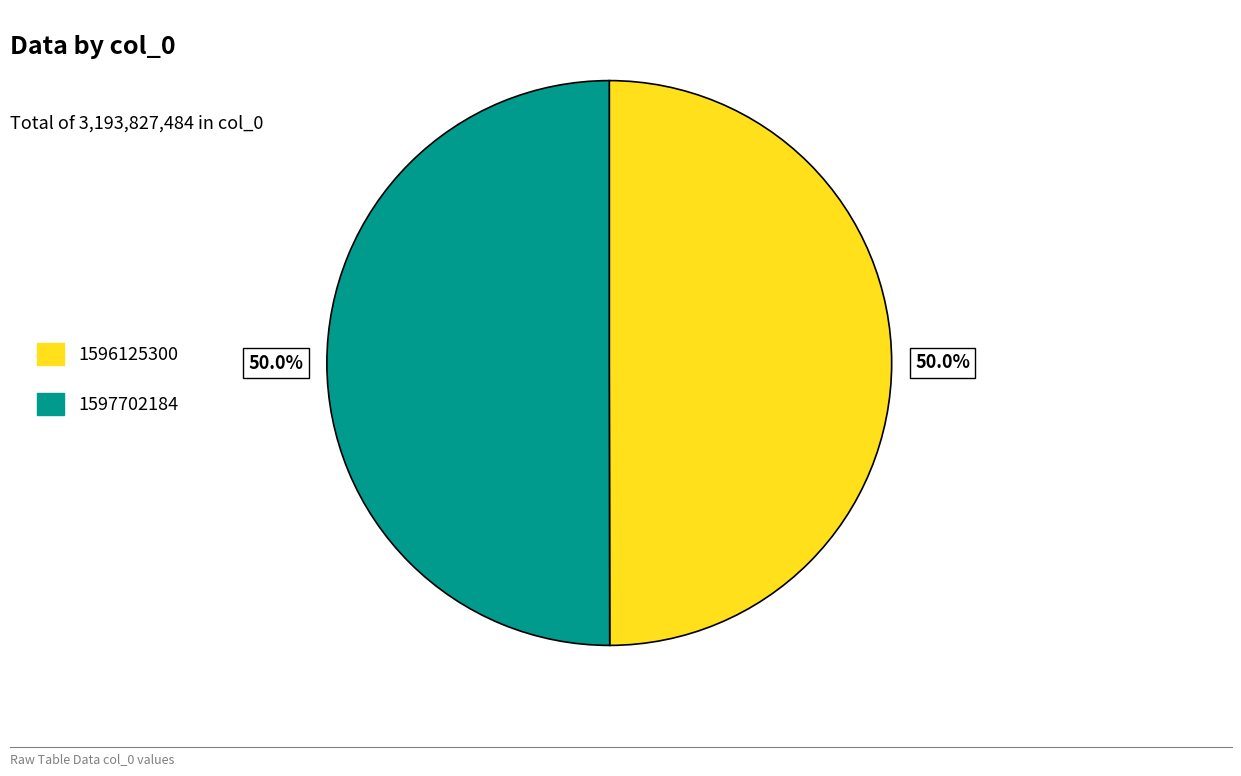

To the nearest percent, what is the difference between the largest and smallest slice percentages?

0%